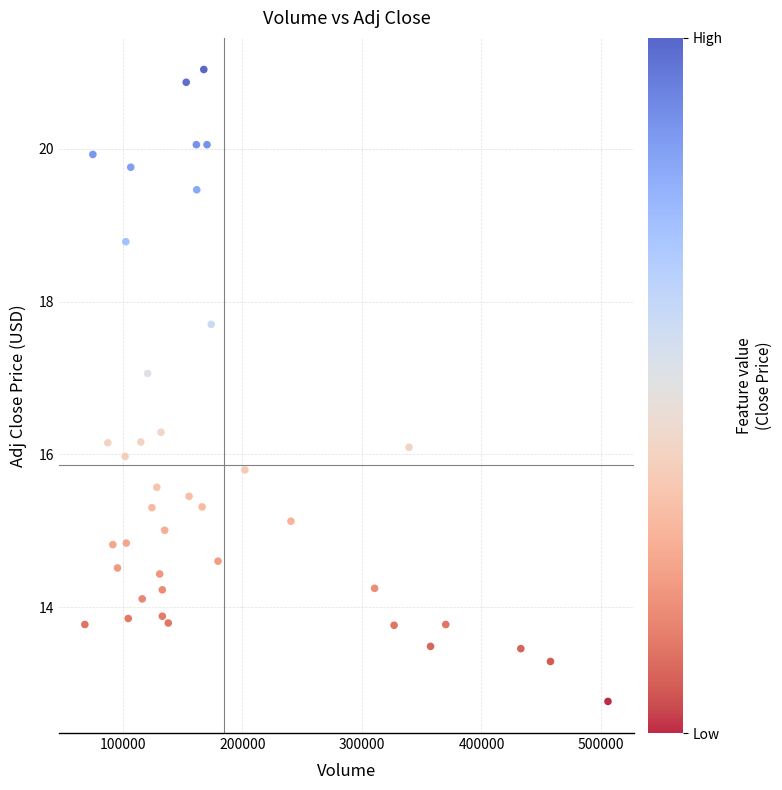

What is the range of X values (max minus min)?

437600.0